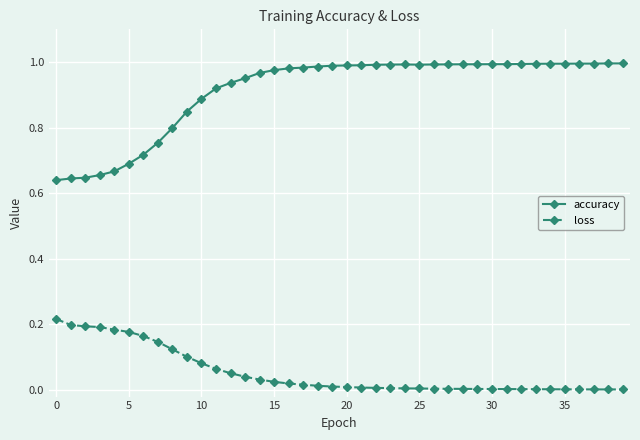

Which series has the largest total across all categories?

accuracy